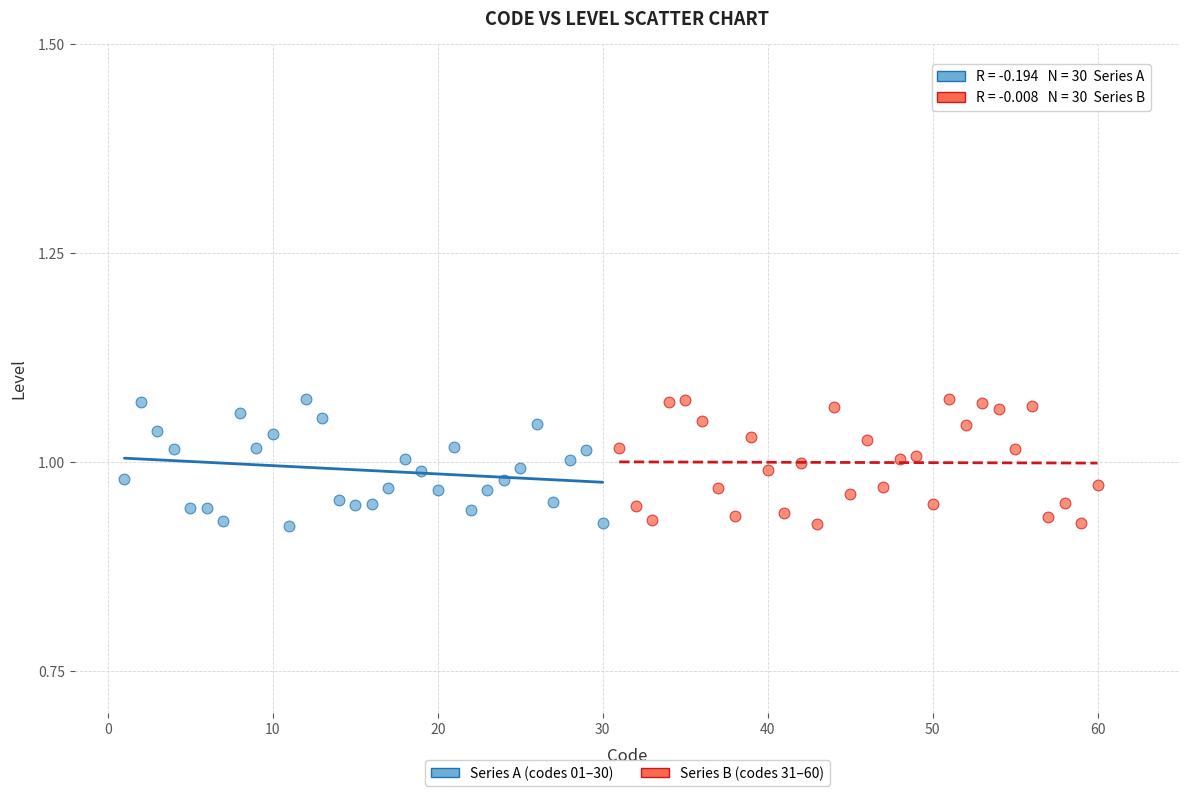

What are all the series names shown in the legend?

Series A (codes 01–30), Series B (codes 31–60)